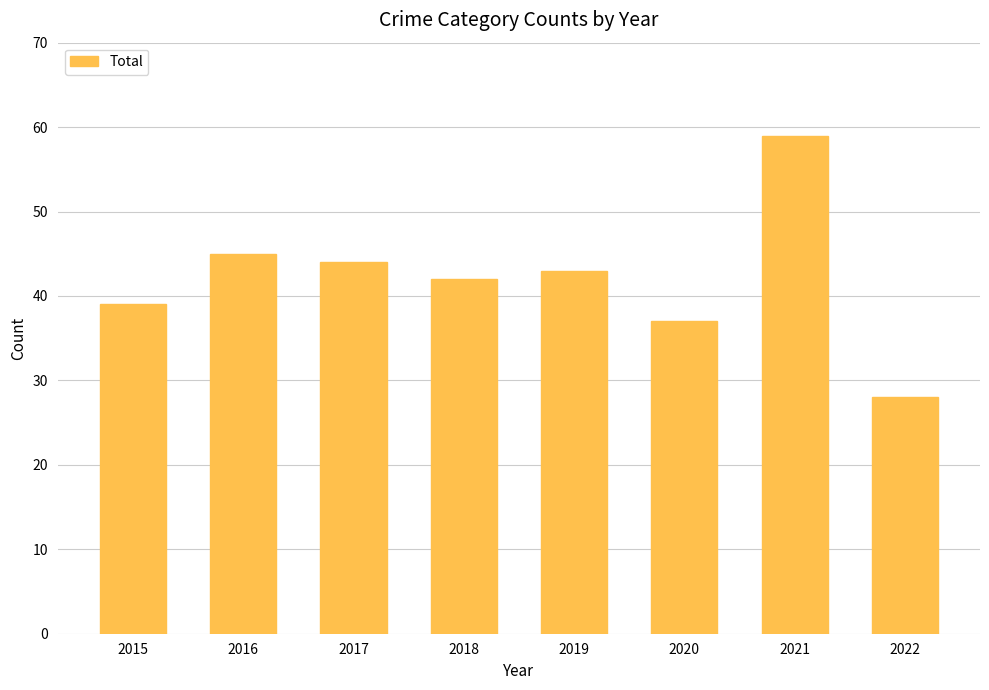

At which label is the value closest to 43?

2019